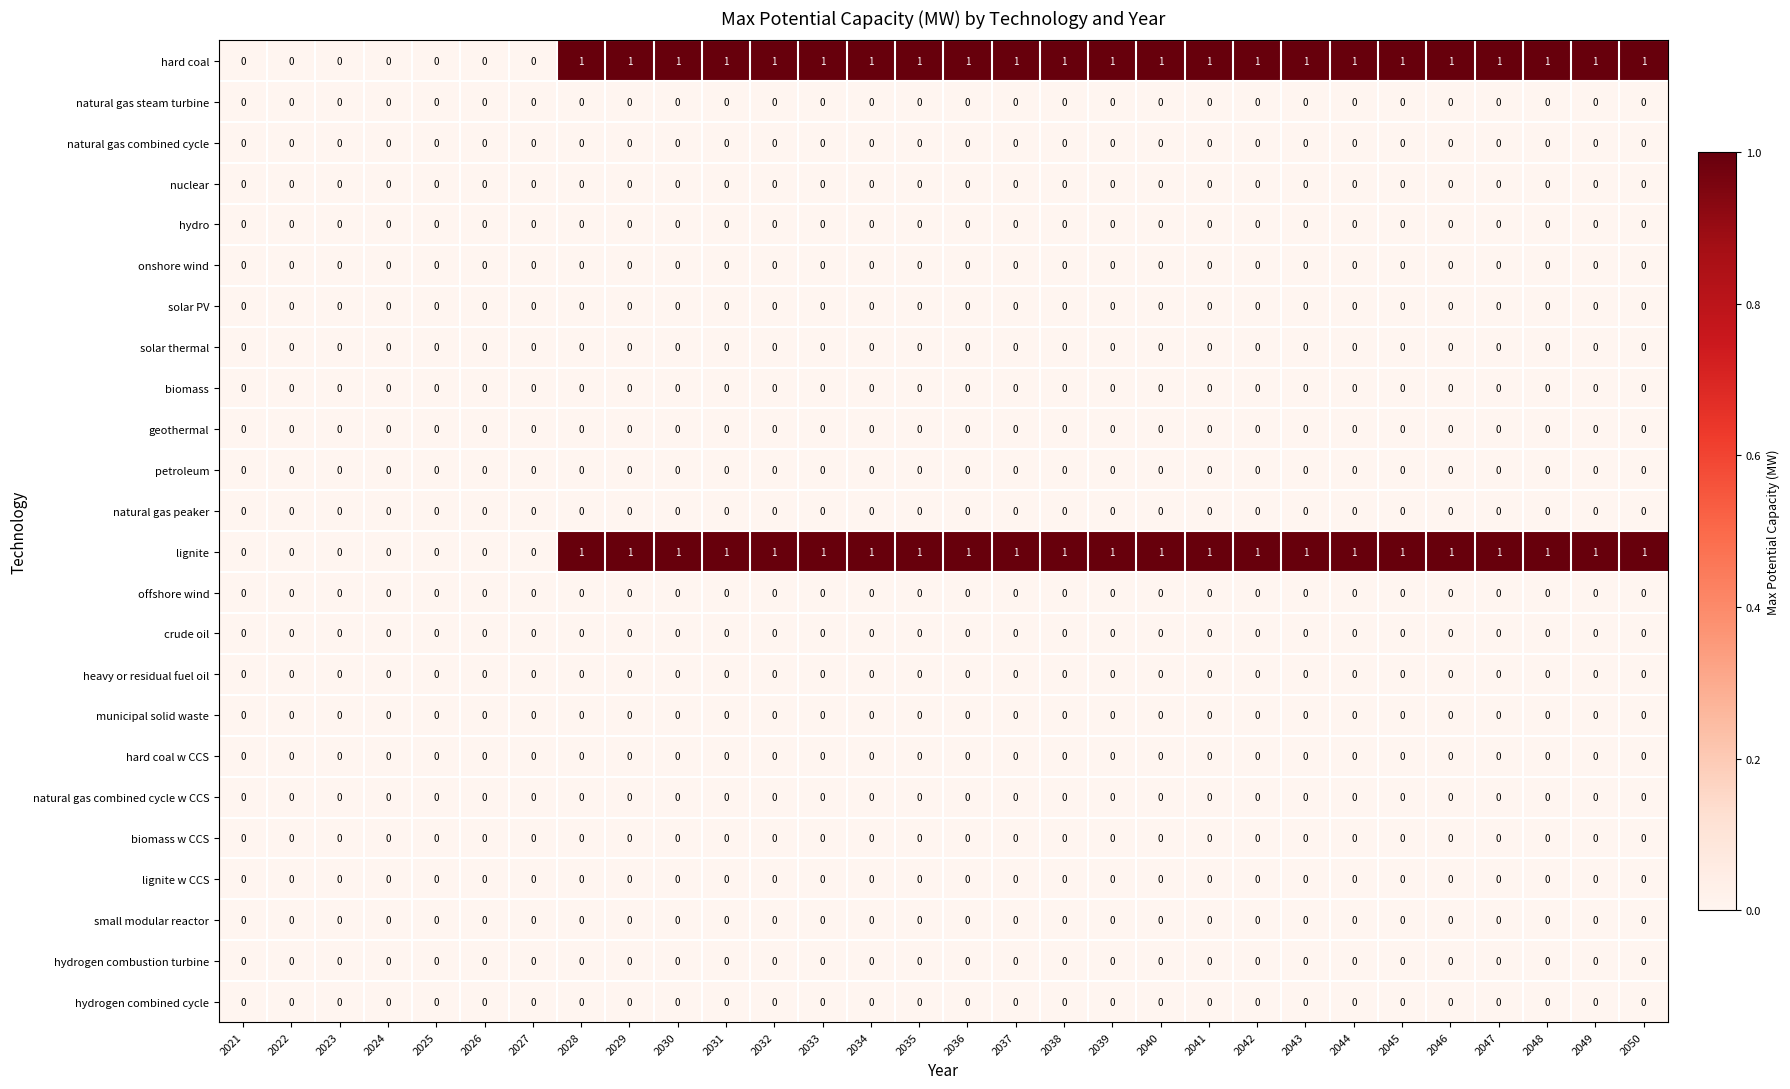

Is it true that hard coal equals 1 at 2035?

True